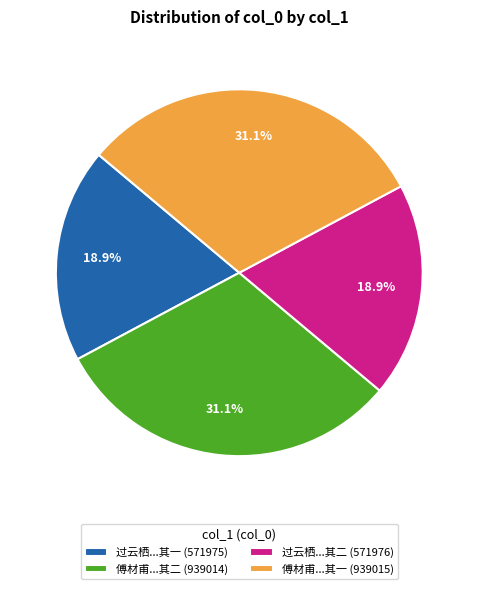

Approximately how many times larger is the value at 傅材甫...其一 (939015) compared to 过云栖...其一 (571975)?

1.6